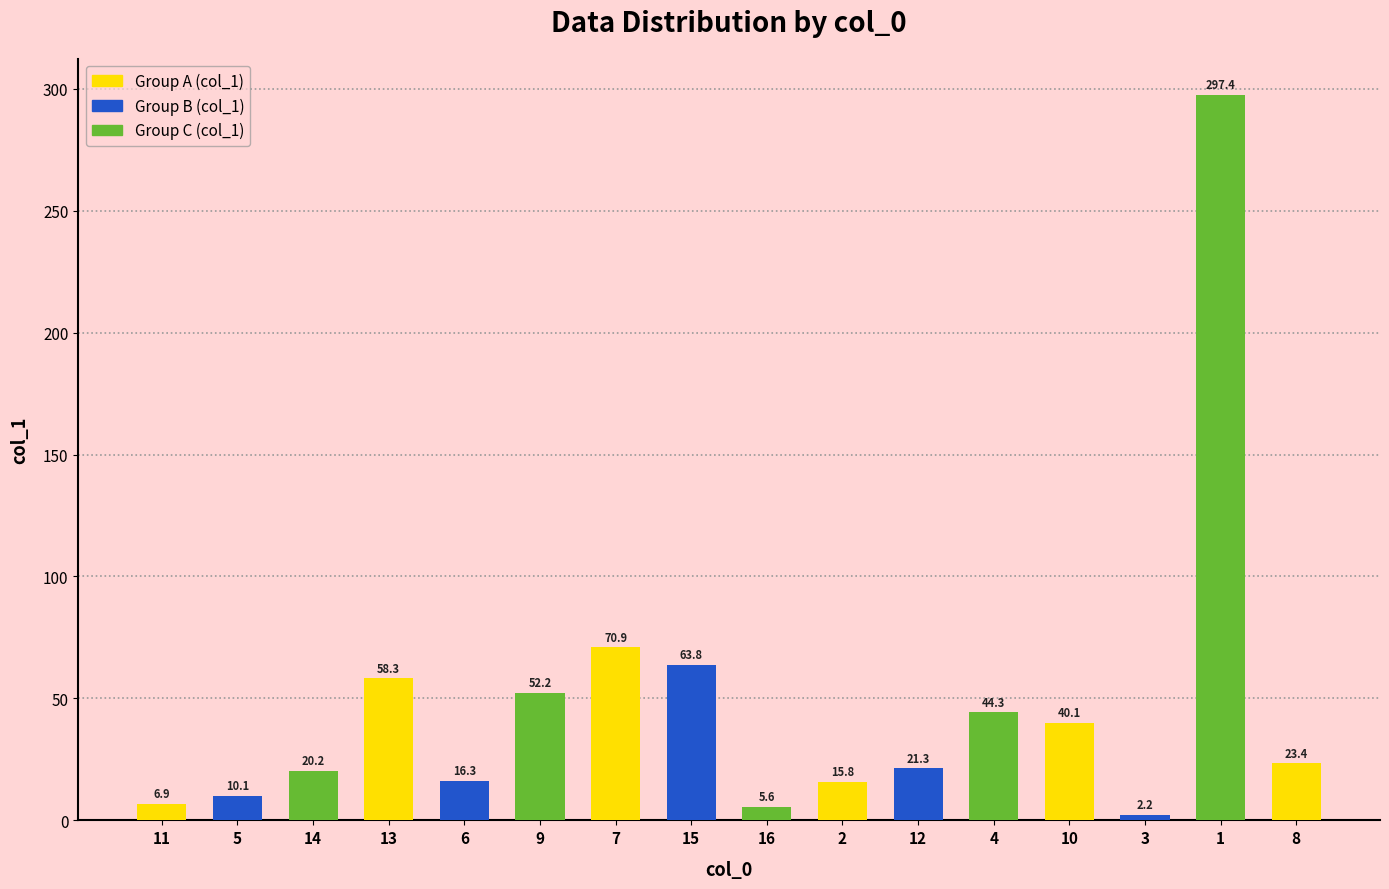

How many categories are shown in the chart?

16